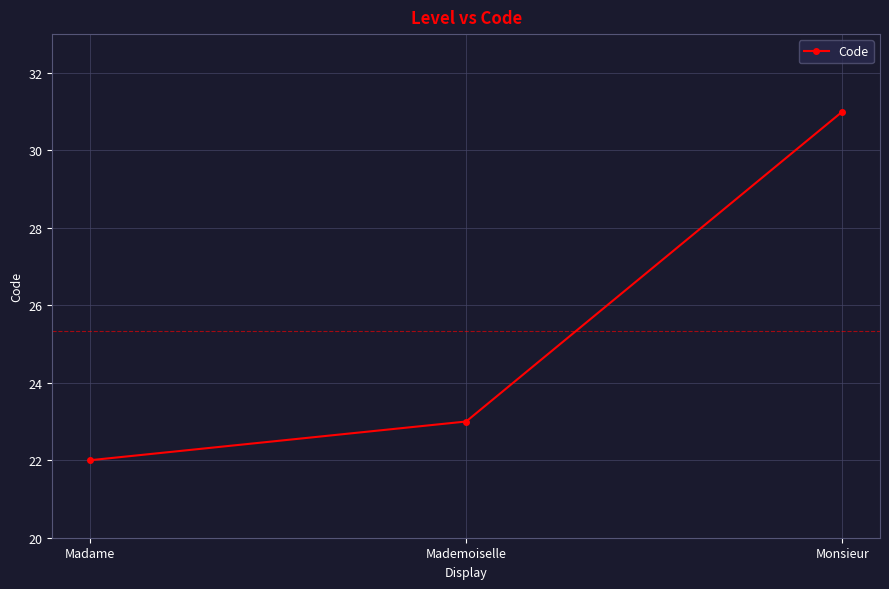

Is this an area chart (filled region under the line)?

No